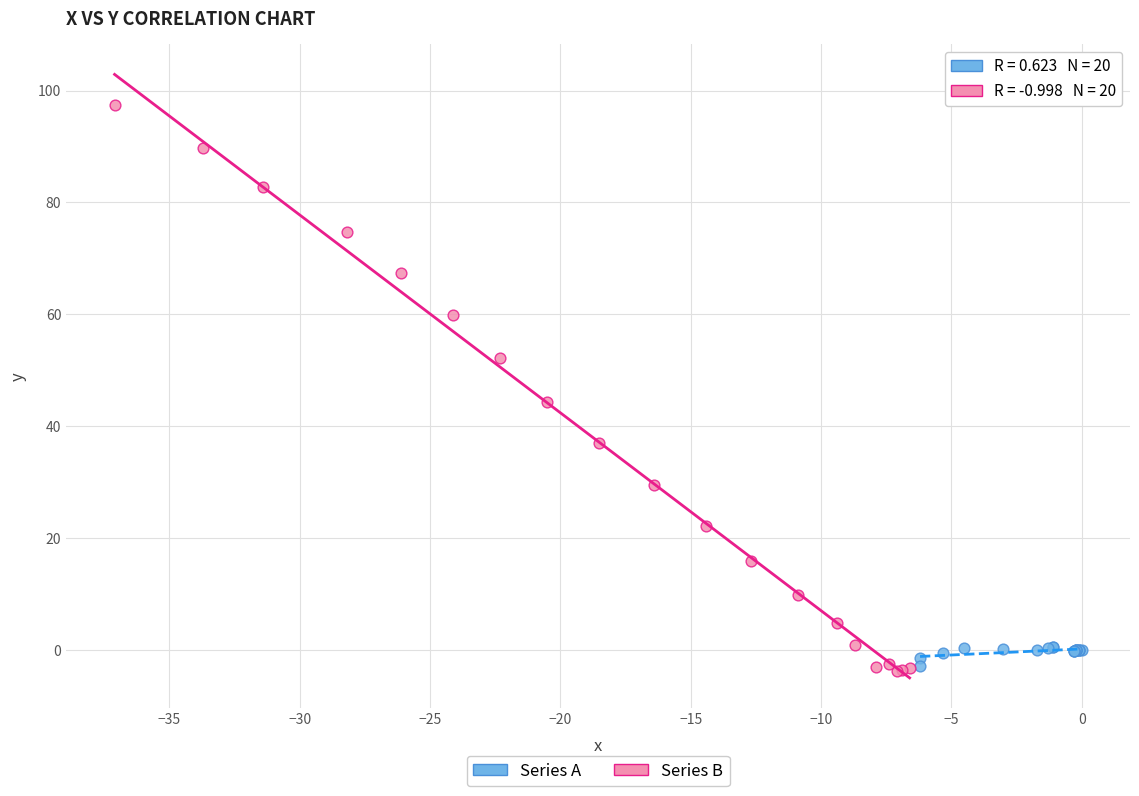

What are all the series names shown in the legend?

Series A, Series B